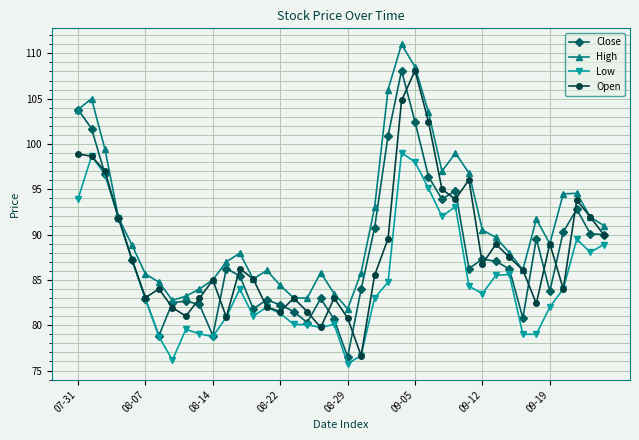

At how many categories does at least one series exceed 78?

40